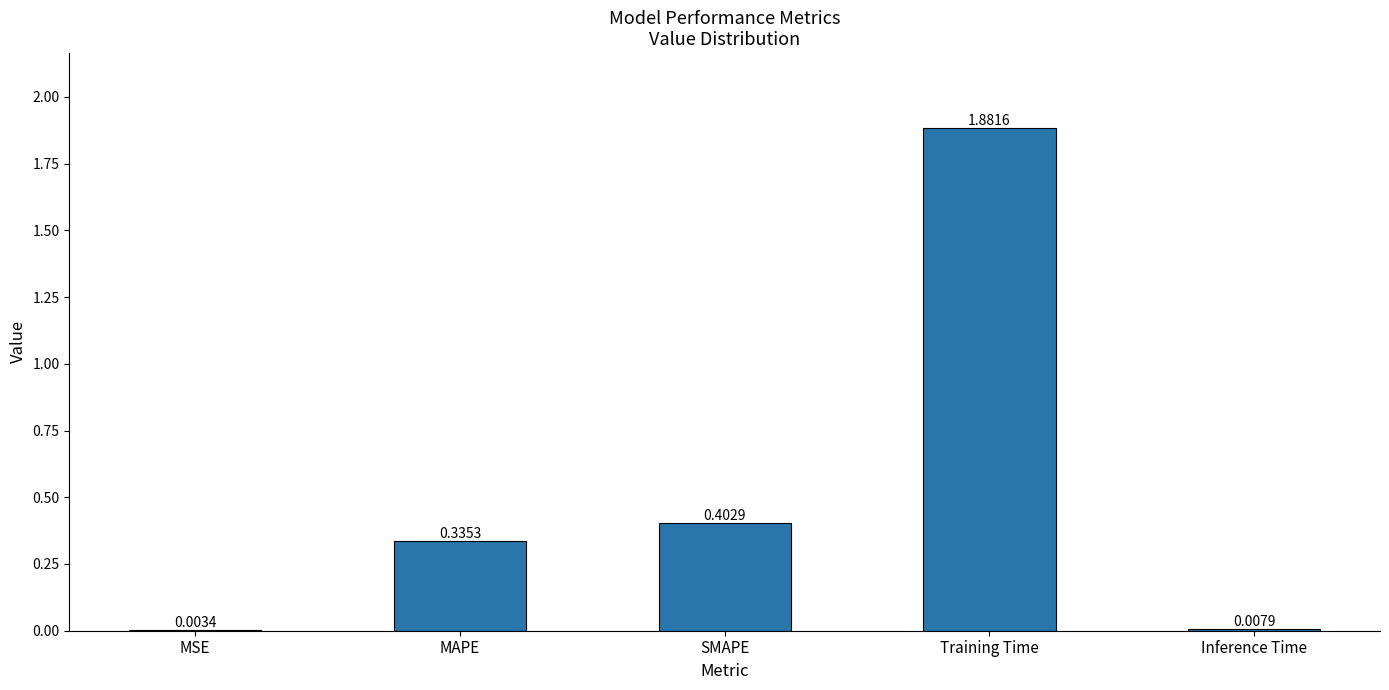

What is the sum of all values?

2.6